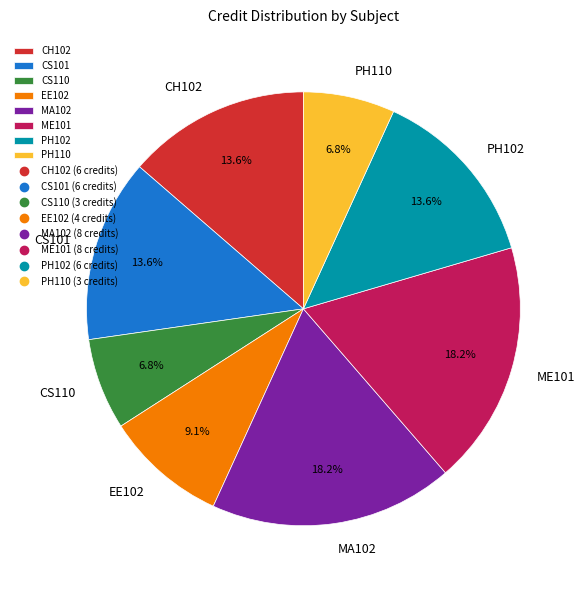

To the nearest percent, what percentage of the pie is CH102?

14%